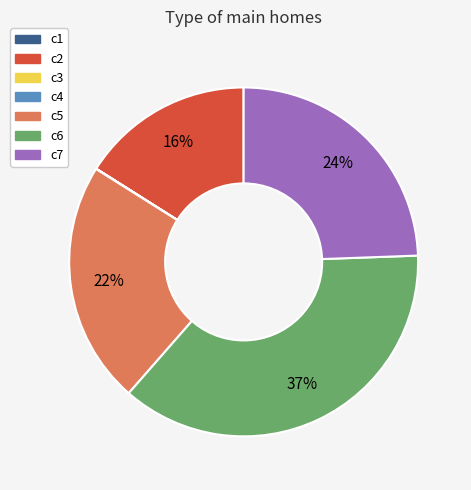

Is there any slice that represents more than half of the pie?

No